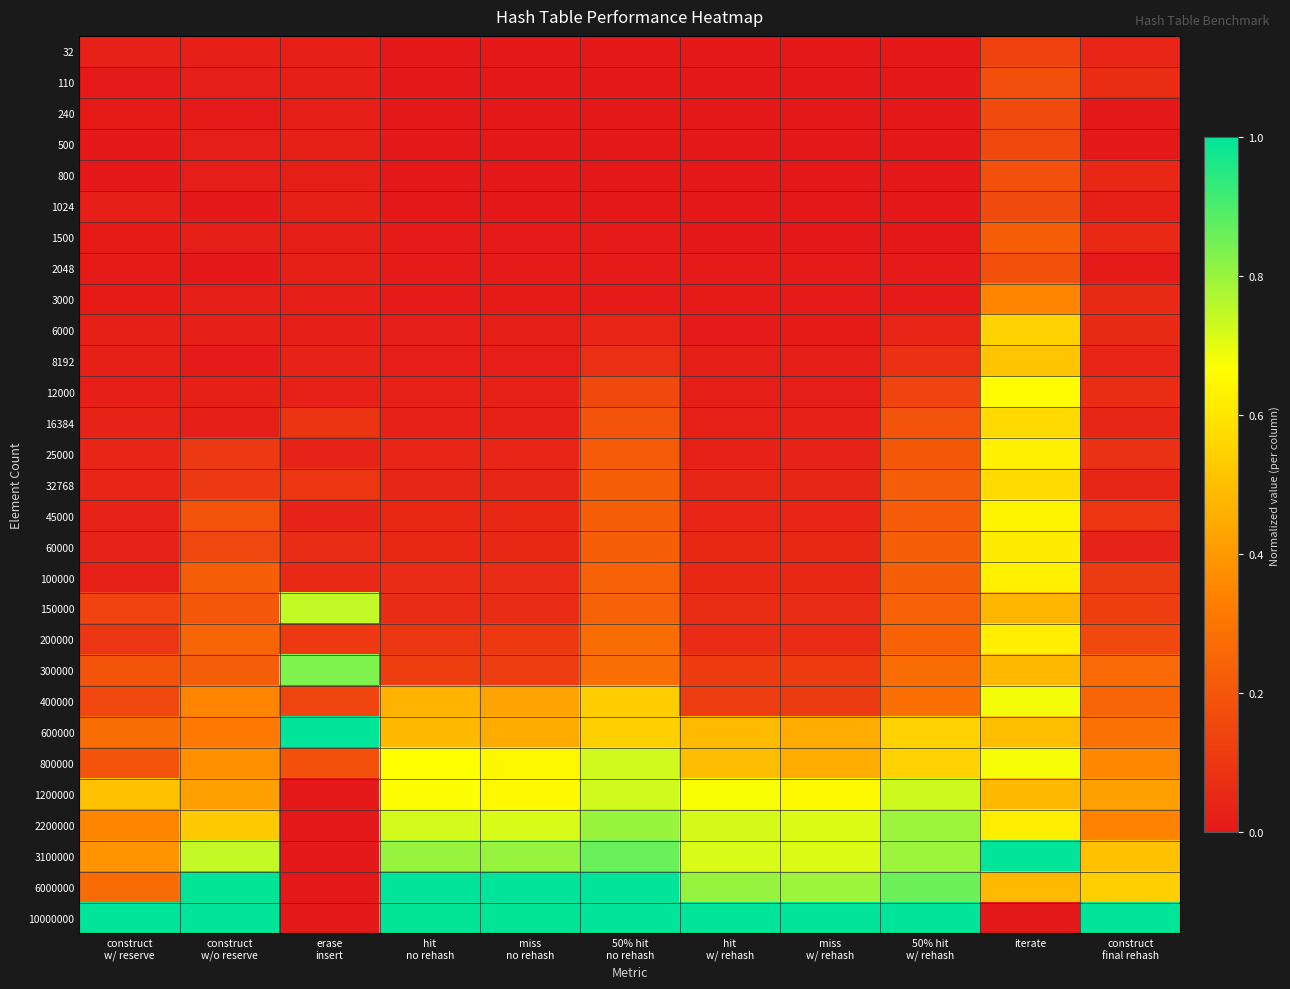

Reading left to right, what are all the values shown in this chart?

32: construct
w/ reserve=0.0	construct
w/o reserve=0.0	erase
insert=0.0	hit
no rehash=0.0	miss
no rehash=0.0	50% hit
no rehash=0.0	hit
w/ rehash=0.0	miss
w/ rehash=0.0	50% hit
w/ rehash=0.0	iterate=0.1	construct
final rehash=0.0
110: construct
w/ reserve=0.0	construct
w/o reserve=0.0	erase
insert=0.0	hit
no rehash=0.0	miss
no rehash=0.0	50% hit
no rehash=0.0	hit
w/ rehash=0.0	miss
w/ rehash=0.0	50% hit
w/ rehash=0.0	iterate=0.2	construct
final rehash=0.1
240: construct
w/ reserve=0.0	construct
w/o reserve=0.0	erase
insert=0.0	hit
no rehash=0.0	miss
no rehash=0.0	50% hit
no rehash=0.0	hit
w/ rehash=0.0	miss
w/ rehash=0.0	50% hit
w/ rehash=0.0	iterate=0.2	construct
final rehash=0.0
500: construct
w/ reserve=0.0	construct
w/o reserve=0.0	erase
insert=0.0	hit
no rehash=0.0	miss
no rehash=0.0	50% hit
no rehash=0.0	hit
w/ rehash=0.0	miss
w/ rehash=0.0	50% hit
w/ rehash=0.0	iterate=0.2	construct
final rehash=0.0
800: construct
w/ reserve=0.0	construct
w/o reserve=0.0	erase
insert=0.0	hit
no rehash=0.0	miss
no rehash=0.0	50% hit
no rehash=0.0	hit
w/ rehash=0.0	miss
w/ rehash=0.0	50% hit
w/ rehash=0.0	iterate=0.2	construct
final rehash=0.0
1024: construct
w/ reserve=0.0	construct
w/o reserve=0.0	erase
insert=0.0	hit
no rehash=0.0	miss
no rehash=0.0	50% hit
no rehash=0.0	hit
w/ rehash=0.0	miss
w/ rehash=0.0	50% hit
w/ rehash=0.0	iterate=0.2	construct
final rehash=0.0
1500: construct
w/ reserve=0.0	construct
w/o reserve=0.0	erase
insert=0.0	hit
no rehash=0.0	miss
no rehash=0.0	50% hit
no rehash=0.0	hit
w/ rehash=0.0	miss
w/ rehash=0.0	50% hit
w/ rehash=0.0	iterate=0.2	construct
final rehash=0.1
2048: construct
w/ reserve=0.0	construct
w/o reserve=0.0	erase
insert=0.0	hit
no rehash=0.0	miss
no rehash=0.0	50% hit
no rehash=0.0	hit
w/ rehash=0.0	miss
w/ rehash=0.0	50% hit
w/ rehash=0.0	iterate=0.2	construct
final rehash=0.0
3000: construct
w/ reserve=0.0	construct
w/o reserve=0.0	erase
insert=0.0	hit
no rehash=0.0	miss
no rehash=0.0	50% hit
no rehash=0.0	hit
w/ rehash=0.0	miss
w/ rehash=0.0	50% hit
w/ rehash=0.0	iterate=0.4	construct
final rehash=0.1
6000: construct
w/ reserve=0.0	construct
w/o reserve=0.0	erase
insert=0.0	hit
no rehash=0.0	miss
no rehash=0.0	50% hit
no rehash=0.0	hit
w/ rehash=0.0	miss
w/ rehash=0.0	50% hit
w/ rehash=0.0	iterate=0.5	construct
final rehash=0.1
8192: construct
w/ reserve=0.0	construct
w/o reserve=0.0	erase
insert=0.0	hit
no rehash=0.0	miss
no rehash=0.0	50% hit
no rehash=0.1	hit
w/ rehash=0.0	miss
w/ rehash=0.0	50% hit
w/ rehash=0.1	iterate=0.5	construct
final rehash=0.0
12000: construct
w/ reserve=0.0	construct
w/o reserve=0.0	erase
insert=0.0	hit
no rehash=0.0	miss
no rehash=0.0	50% hit
no rehash=0.2	hit
w/ rehash=0.0	miss
w/ rehash=0.0	50% hit
w/ rehash=0.1	iterate=0.7	construct
final rehash=0.1
16384: construct
w/ reserve=0.0	construct
w/o reserve=0.0	erase
insert=0.1	hit
no rehash=0.0	miss
no rehash=0.0	50% hit
no rehash=0.2	hit
w/ rehash=0.0	miss
w/ rehash=0.0	50% hit
w/ rehash=0.2	iterate=0.6	construct
final rehash=0.0
25000: construct
w/ reserve=0.0	construct
w/o reserve=0.1	erase
insert=0.0	hit
no rehash=0.0	miss
no rehash=0.0	50% hit
no rehash=0.2	hit
w/ rehash=0.0	miss
w/ rehash=0.0	50% hit
w/ rehash=0.2	iterate=0.6	construct
final rehash=0.1
32768: construct
w/ reserve=0.0	construct
w/o reserve=0.1	erase
insert=0.1	hit
no rehash=0.0	miss
no rehash=0.0	50% hit
no rehash=0.2	hit
w/ rehash=0.0	miss
w/ rehash=0.0	50% hit
w/ rehash=0.2	iterate=0.6	construct
final rehash=0.0
45000: construct
w/ reserve=0.0	construct
w/o reserve=0.2	erase
insert=0.0	hit
no rehash=0.0	miss
no rehash=0.0	50% hit
no rehash=0.2	hit
w/ rehash=0.0	miss
w/ rehash=0.0	50% hit
w/ rehash=0.2	iterate=0.6	construct
final rehash=0.1
60000: construct
w/ reserve=0.0	construct
w/o reserve=0.2	erase
insert=0.1	hit
no rehash=0.0	miss
no rehash=0.0	50% hit
no rehash=0.2	hit
w/ rehash=0.0	miss
w/ rehash=0.0	50% hit
w/ rehash=0.2	iterate=0.6	construct
final rehash=0.0
100000: construct
w/ reserve=0.0	construct
w/o reserve=0.2	erase
insert=0.1	hit
no rehash=0.1	miss
no rehash=0.1	50% hit
no rehash=0.2	hit
w/ rehash=0.0	miss
w/ rehash=0.0	50% hit
w/ rehash=0.2	iterate=0.6	construct
final rehash=0.1
150000: construct
w/ reserve=0.1	construct
w/o reserve=0.2	erase
insert=0.7	hit
no rehash=0.1	miss
no rehash=0.1	50% hit
no rehash=0.2	hit
w/ rehash=0.1	miss
w/ rehash=0.1	50% hit
w/ rehash=0.2	iterate=0.5	construct
final rehash=0.1
200000: construct
w/ reserve=0.1	construct
w/o reserve=0.2	erase
insert=0.1	hit
no rehash=0.1	miss
no rehash=0.1	50% hit
no rehash=0.3	hit
w/ rehash=0.1	miss
w/ rehash=0.1	50% hit
w/ rehash=0.2	iterate=0.6	construct
final rehash=0.2
300000: construct
w/ reserve=0.2	construct
w/o reserve=0.2	erase
insert=0.8	hit
no rehash=0.1	miss
no rehash=0.1	50% hit
no rehash=0.3	hit
w/ rehash=0.1	miss
w/ rehash=0.1	50% hit
w/ rehash=0.3	iterate=0.5	construct
final rehash=0.3
400000: construct
w/ reserve=0.2	construct
w/o reserve=0.3	erase
insert=0.1	hit
no rehash=0.5	miss
no rehash=0.4	50% hit
no rehash=0.5	hit
w/ rehash=0.1	miss
w/ rehash=0.1	50% hit
w/ rehash=0.3	iterate=0.7	construct
final rehash=0.2
600000: construct
w/ reserve=0.3	construct
w/o reserve=0.3	erase
insert=1.0	hit
no rehash=0.5	miss
no rehash=0.4	50% hit
no rehash=0.5	hit
w/ rehash=0.5	miss
w/ rehash=0.4	50% hit
w/ rehash=0.5	iterate=0.5	construct
final rehash=0.3
800000: construct
w/ reserve=0.2	construct
w/o reserve=0.4	erase
insert=0.2	hit
no rehash=0.7	miss
no rehash=0.6	50% hit
no rehash=0.7	hit
w/ rehash=0.5	miss
w/ rehash=0.4	50% hit
w/ rehash=0.5	iterate=0.7	construct
final rehash=0.4
1200000: construct
w/ reserve=0.5	construct
w/o reserve=0.4	erase
insert=0.0	hit
no rehash=0.7	miss
no rehash=0.6	50% hit
no rehash=0.7	hit
w/ rehash=0.7	miss
w/ rehash=0.6	50% hit
w/ rehash=0.7	iterate=0.5	construct
final rehash=0.4
2200000: construct
w/ reserve=0.3	construct
w/o reserve=0.5	erase
insert=0.0	hit
no rehash=0.7	miss
no rehash=0.7	50% hit
no rehash=0.8	hit
w/ rehash=0.7	miss
w/ rehash=0.7	50% hit
w/ rehash=0.8	iterate=0.6	construct
final rehash=0.3
3100000: construct
w/ reserve=0.4	construct
w/o reserve=0.7	erase
insert=0.0	hit
no rehash=0.8	miss
no rehash=0.8	50% hit
no rehash=0.9	hit
w/ rehash=0.7	miss
w/ rehash=0.7	50% hit
w/ rehash=0.8	iterate=1.0	construct
final rehash=0.5
6000000: construct
w/ reserve=0.3	construct
w/o reserve=1.0	erase
insert=0.0	hit
no rehash=1.0	miss
no rehash=1.0	50% hit
no rehash=1.0	hit
w/ rehash=0.8	miss
w/ rehash=0.8	50% hit
w/ rehash=0.9	iterate=0.5	construct
final rehash=0.5
10000000: construct
w/ reserve=1.0	construct
w/o reserve=1.0	erase
insert=0.0	hit
no rehash=1.0	miss
no rehash=1.0	50% hit
no rehash=1.0	hit
w/ rehash=1.0	miss
w/ rehash=1.0	50% hit
w/ rehash=1.0	iterate=0.0	construct
final rehash=1.0